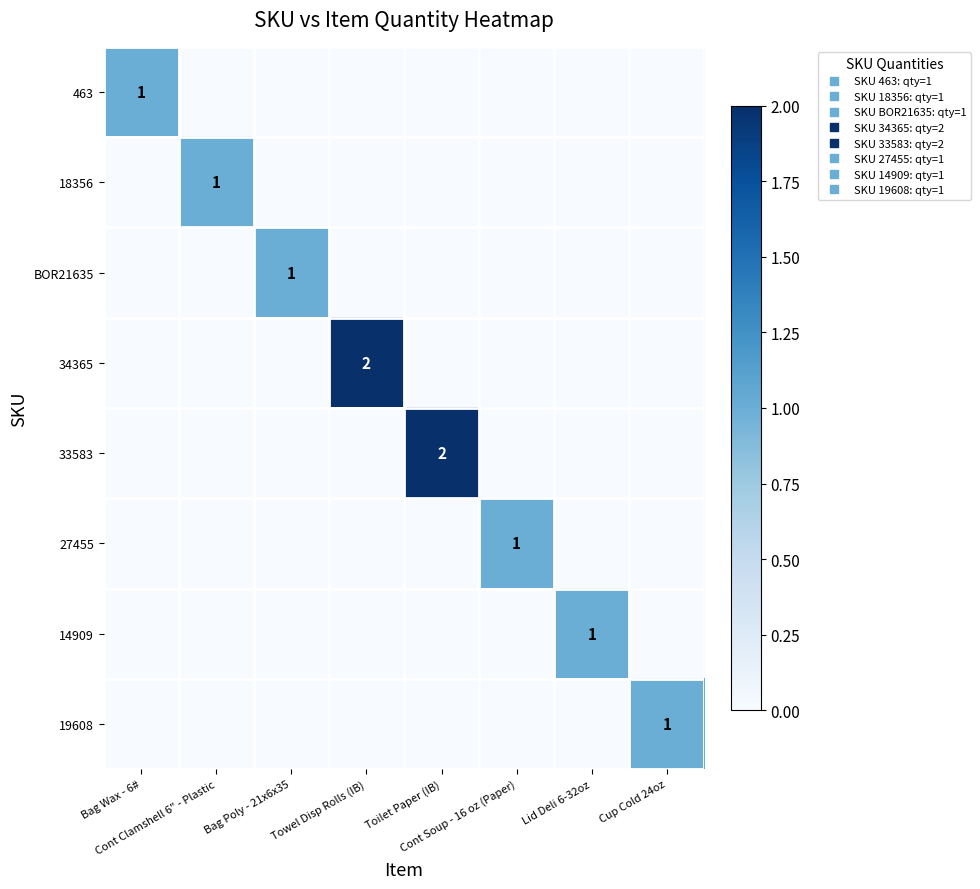

What is the difference between the maximum and minimum values in the BOR21635 series?

1